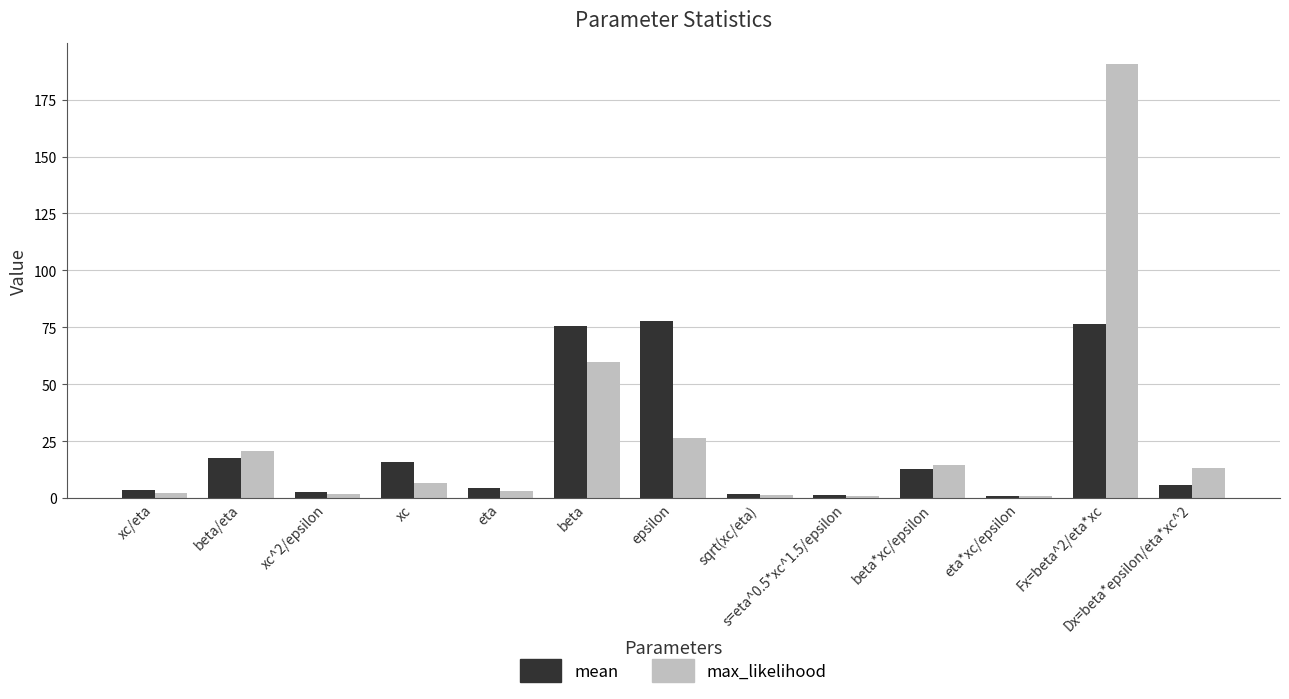

Which series has the largest total across all categories?

max_likelihood